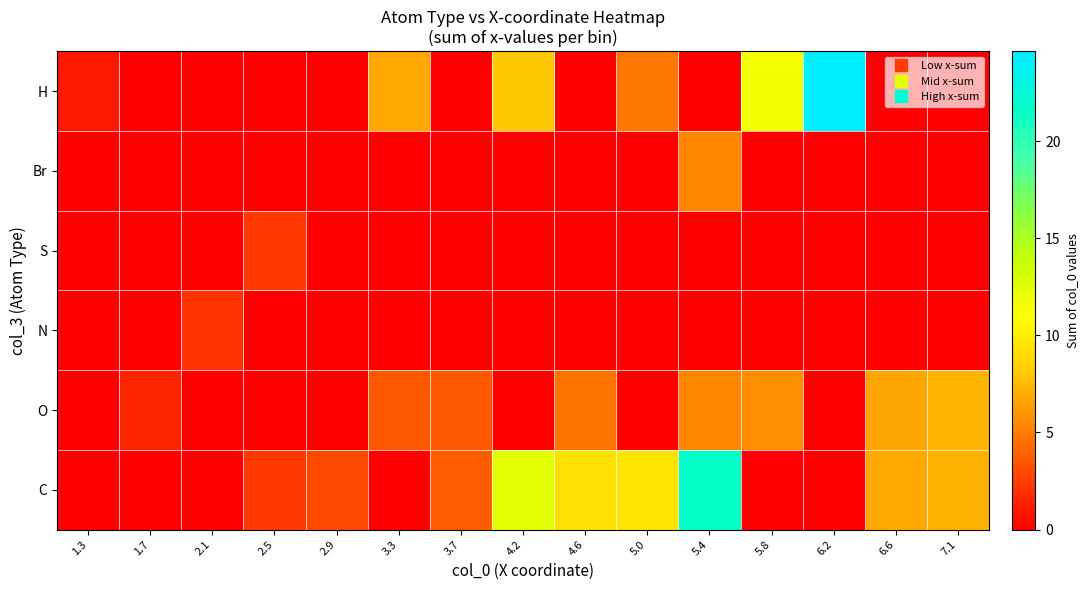

Reading left to right, what are all the values shown in this chart?

C: 1.3=0.0	1.7=0.0	2.1=0.0	2.5=2.4	2.9=2.9	3.3=0.0	3.7=3.8	4.2=12.5	4.6=9.4	5.0=9.6	5.4=21.6	5.8=0.0	6.2=0.0	6.6=6.8	7.1=7.2
O: 1.3=0.0	1.7=1.5	2.1=0.0	2.5=0.0	2.9=0.0	3.3=3.5	3.7=3.6	4.2=0.0	4.6=4.6	5.0=0.0	5.4=5.5	5.8=5.8	6.2=0.0	6.6=6.7	7.1=7.3
N: 1.3=0.0	1.7=0.0	2.1=2.0	2.5=0.0	2.9=0.0	3.3=0.0	3.7=0.0	4.2=0.0	4.6=0.0	5.0=0.0	5.4=0.0	5.8=0.0	6.2=0.0	6.6=0.0	7.1=0.0
S: 1.3=0.0	1.7=0.0	2.1=0.0	2.5=2.4	2.9=0.0	3.3=0.0	3.7=0.0	4.2=0.0	4.6=0.0	5.0=0.0	5.4=0.0	5.8=0.0	6.2=0.0	6.6=0.0	7.1=0.0
Br: 1.3=0.0	1.7=0.0	2.1=0.0	2.5=0.0	2.9=0.0	3.3=0.0	3.7=0.0	4.2=0.0	4.6=0.0	5.0=0.0	5.4=5.5	5.8=0.0	6.2=0.0	6.6=0.0	7.1=0.0
H: 1.3=1.0	1.7=0.0	2.1=0.0	2.5=0.0	2.9=0.0	3.3=6.7	3.7=0.0	4.2=8.1	4.6=0.0	5.0=4.9	5.4=0.0	5.8=11.5	6.2=24.6	6.6=0.0	7.1=0.0